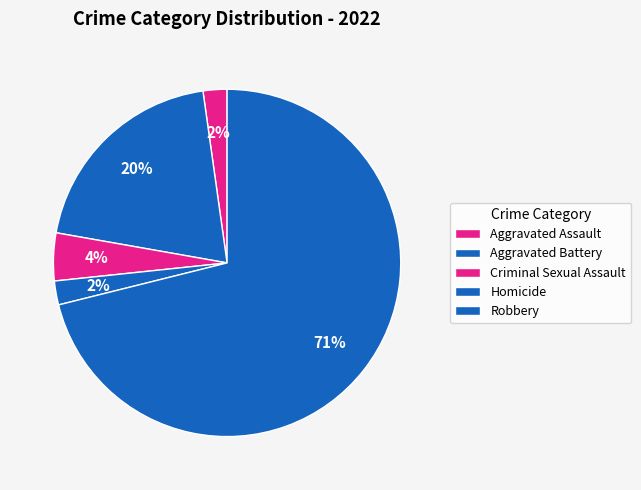

The Criminal Sexual Assault slice represents 4% of the pie. True or false?

True